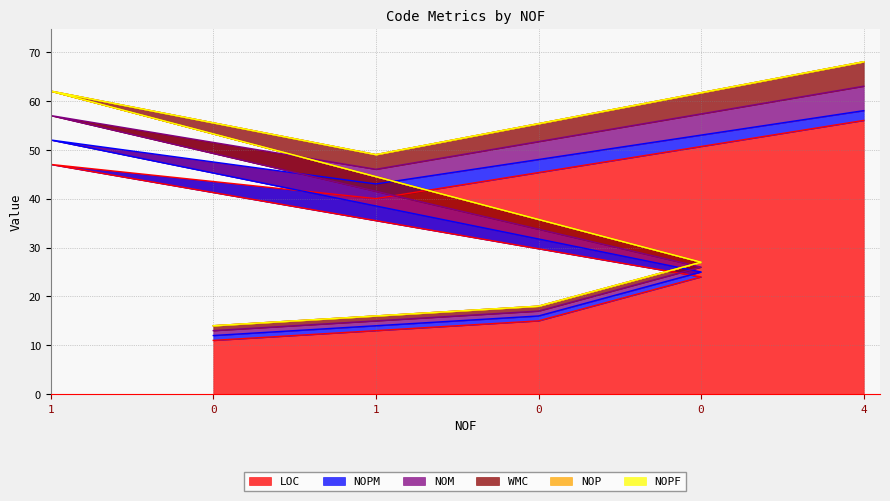

True or false: WMC has more than 2 interior local peaks.

False